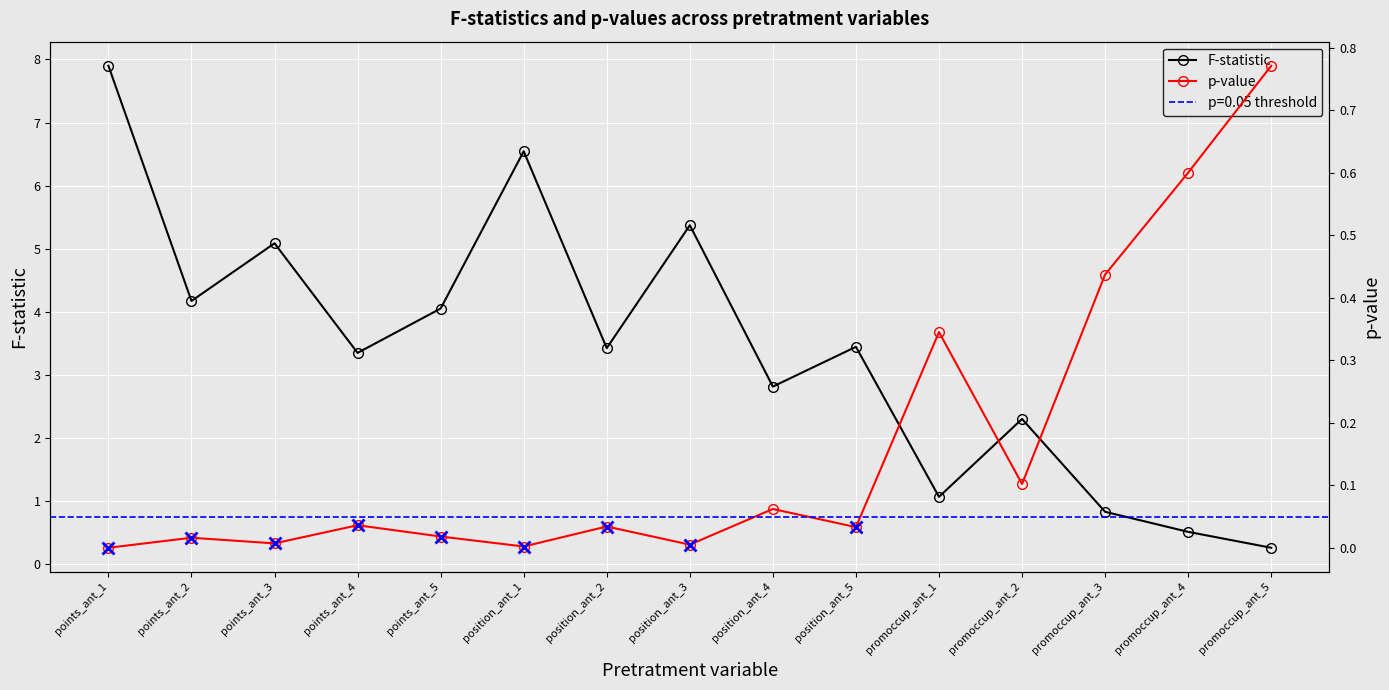

At which label does F-statistic reach its minimum?

promoccup_ant_5